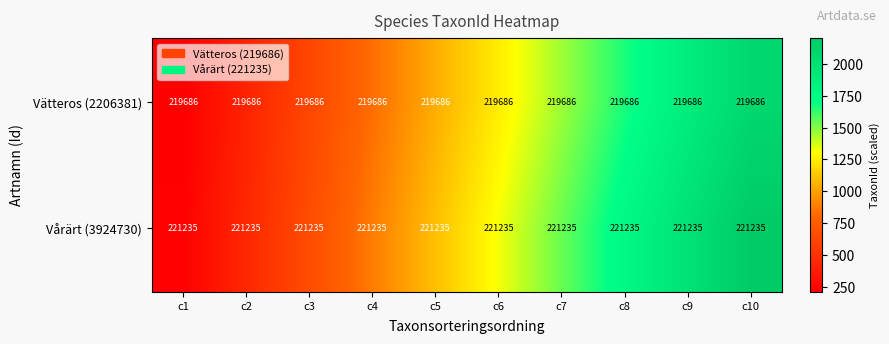

Read the Vårärt (3924730) value at c2.

221235